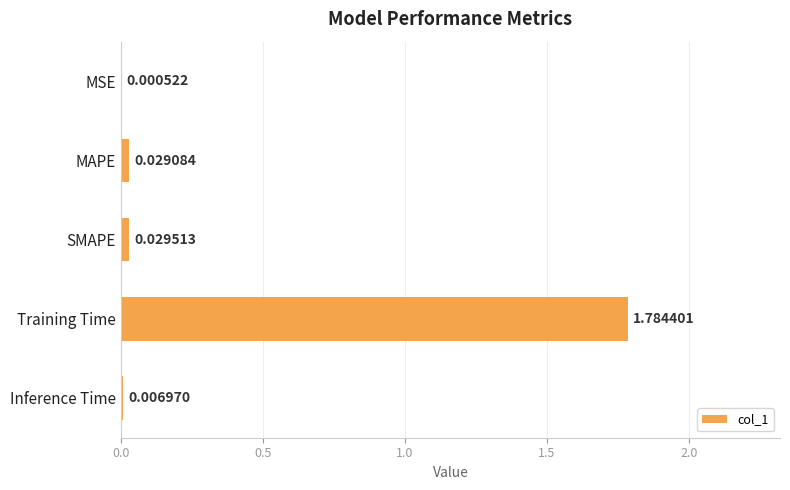

Which label corresponds to the largest value in the chart?

Training Time